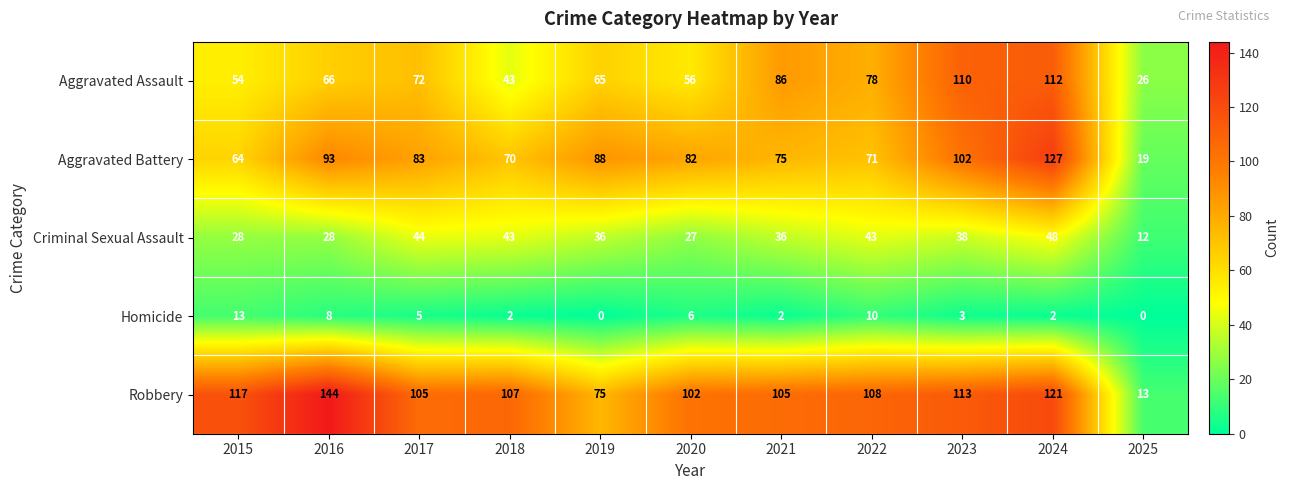

Where does the Robbery series first go above 107?

2015